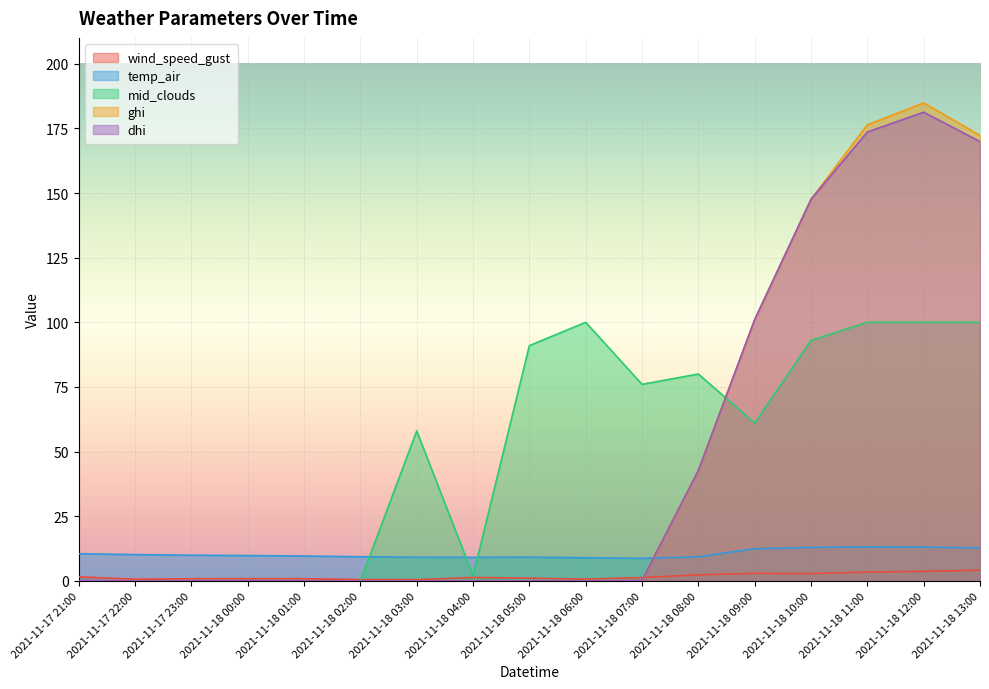

The value of mid_clouds at 2021-11-18 00:00 is -69.7. True or false?

False